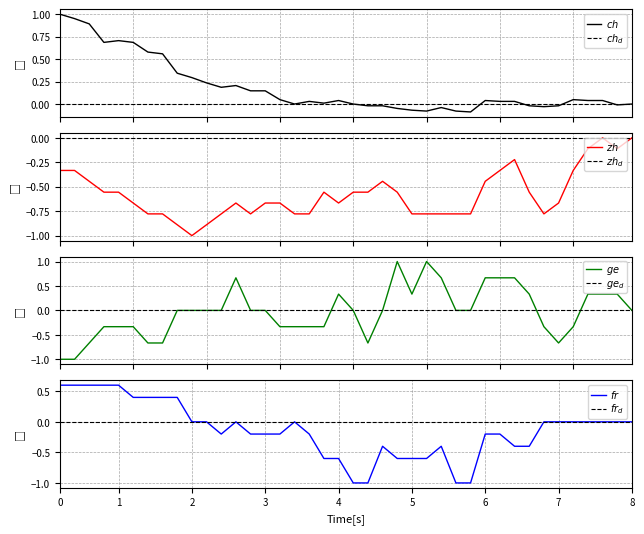

Reading left to right, extract all data points from this chart.

CH: 1.0	1.0	0.9	0.7	0.7	0.7	0.6	0.6	0.3	0.3	0.2	0.2	0.2	0.1	0.1	0.0	0.0	0.0	0.0	0.0	0.0	-0.0	-0.0	-0.0	-0.1	-0.1	-0.0	-0.1	-0.1	0.0	0.0	0.0	-0.0	-0.0	-0.0	0.0	0.0	0.0	-0.0	0.0
ZH: -0.3	-0.3	-0.4	-0.6	-0.6	-0.7	-0.8	-0.8	-0.9	-1.0	-0.9	-0.8	-0.7	-0.8	-0.7	-0.7	-0.8	-0.8	-0.6	-0.7	-0.6	-0.6	-0.4	-0.6	-0.8	-0.8	-0.8	-0.8	-0.8	-0.4	-0.3	-0.2	-0.6	-0.8	-0.7	-0.3	-0.1	0.0	-0.1	0.0
GE: -1.0	-1.0	-0.7	-0.3	-0.3	-0.3	-0.7	-0.7	0.0	0.0	0.0	0.0	0.7	0.0	0.0	-0.3	-0.3	-0.3	-0.3	0.3	0.0	-0.7	0.0	1.0	0.3	1.0	0.7	0.0	0.0	0.7	0.7	0.7	0.3	-0.3	-0.7	-0.3	0.3	0.3	0.3	0.0
FR: 0.6	0.6	0.6	0.6	0.6	0.4	0.4	0.4	0.4	0.0	0.0	-0.2	0.0	-0.2	-0.2	-0.2	0.0	-0.2	-0.6	-0.6	-1.0	-1.0	-0.4	-0.6	-0.6	-0.6	-0.4	-1.0	-1.0	-0.2	-0.2	-0.4	-0.4	0.0	0.0	0.0	0.0	0.0	0.0	0.0